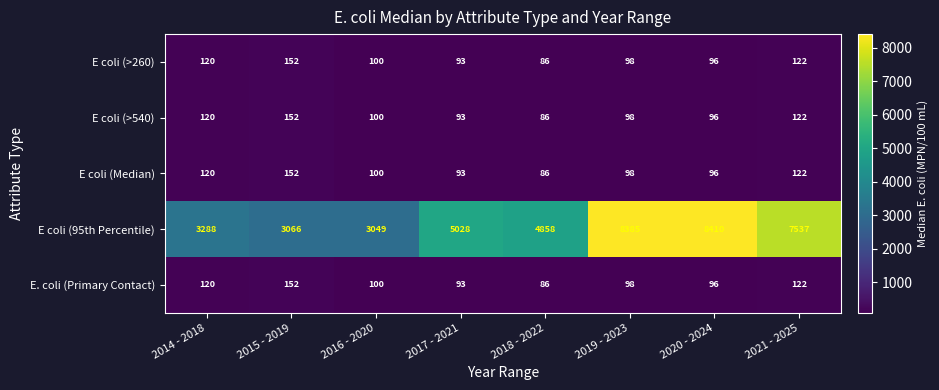

How many distinct data groups are displayed?

5